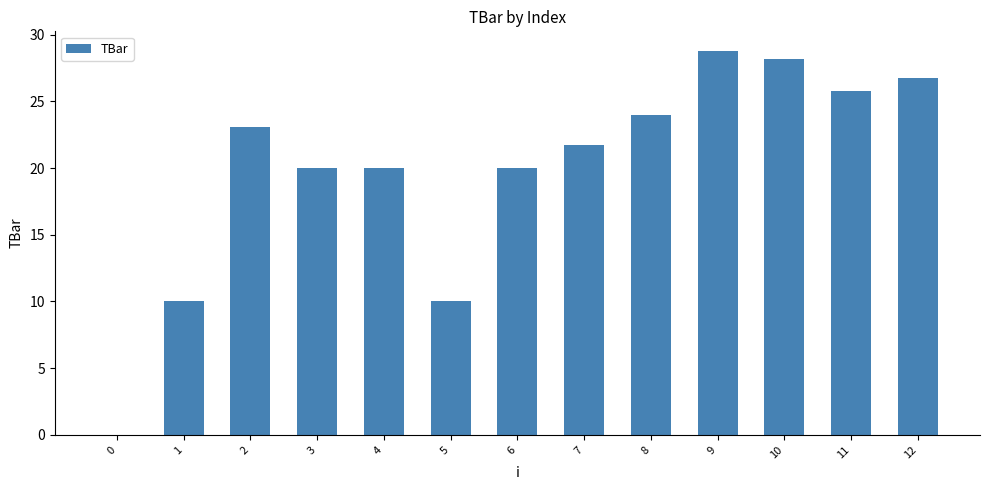

The value at 12 is 6.7. True or false?

False